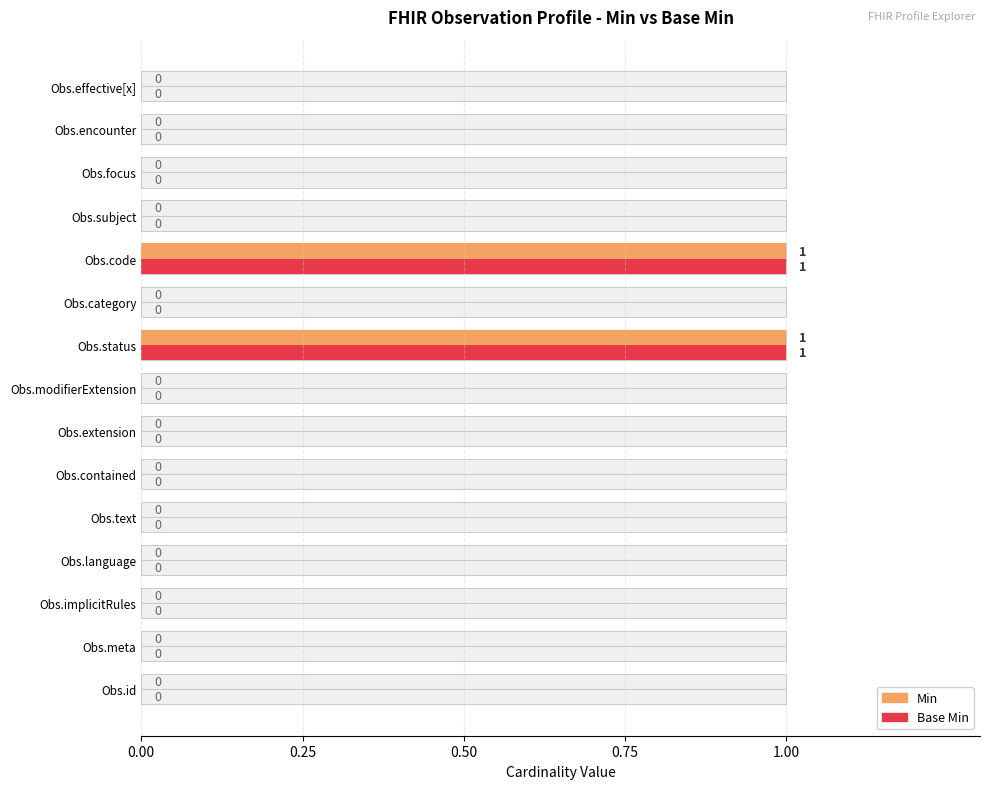

Between Obs.status and Obs.focus, which series saw the biggest shift?

Min